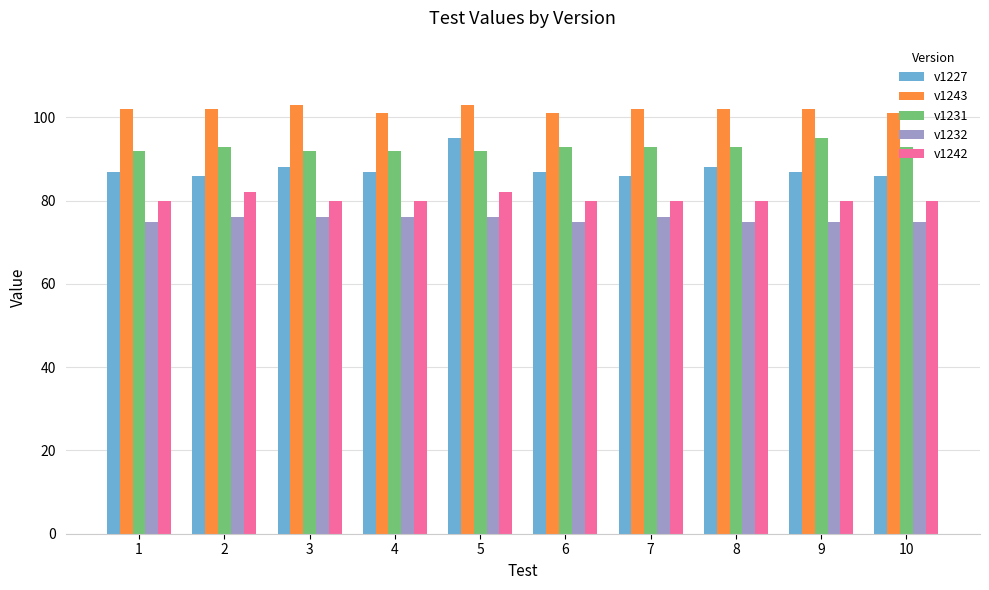

What is the smallest value displayed?

75